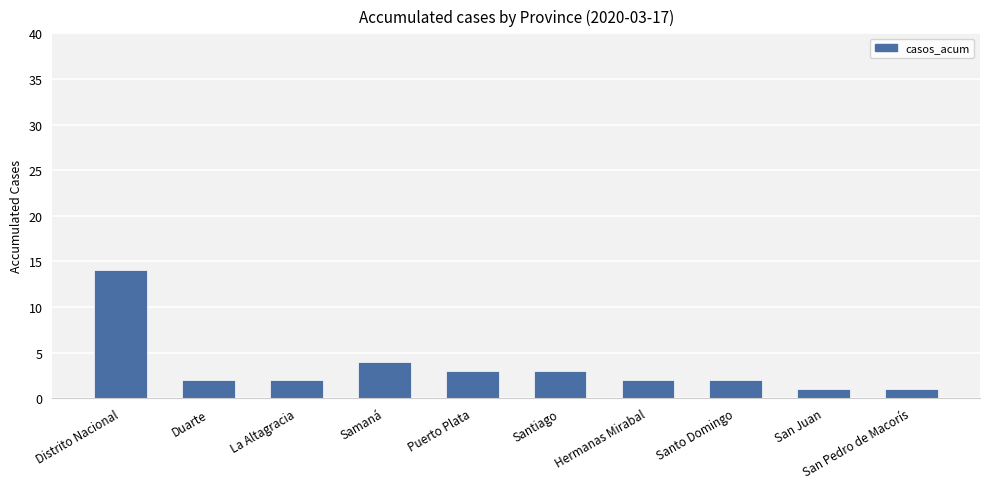

How many data points does each series have?

10